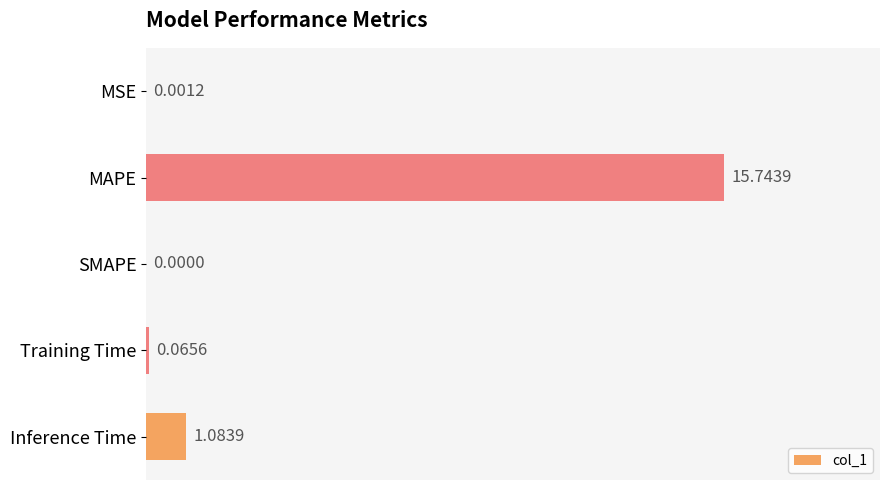

How many values are above zero?

4